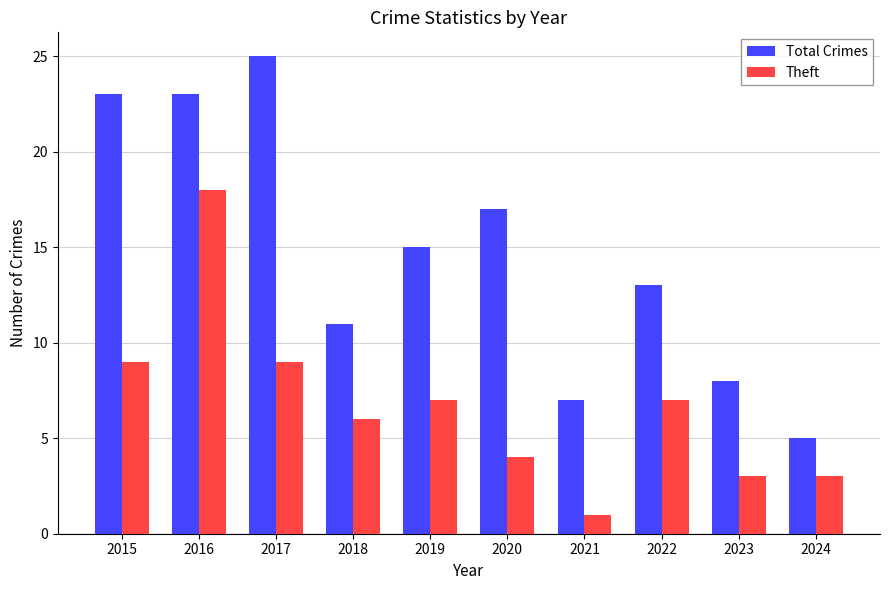

What is the difference between the second highest and second lowest values in the Total Crimes series?

16